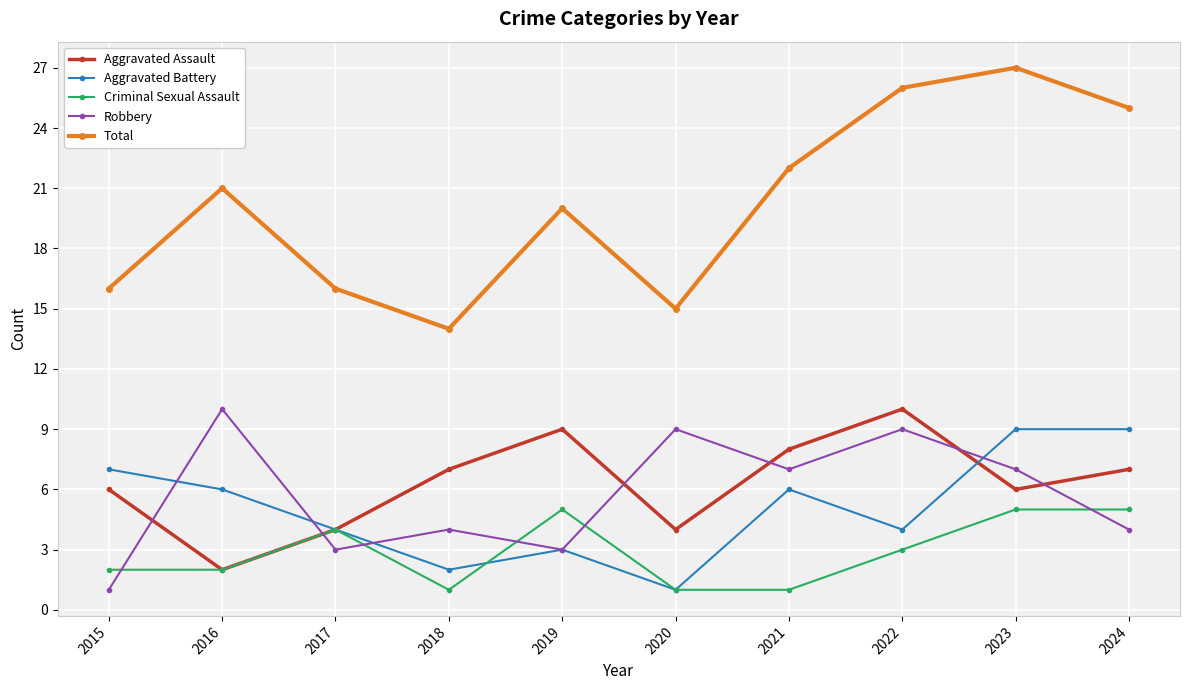

Which series has the widest spread of values?

Total